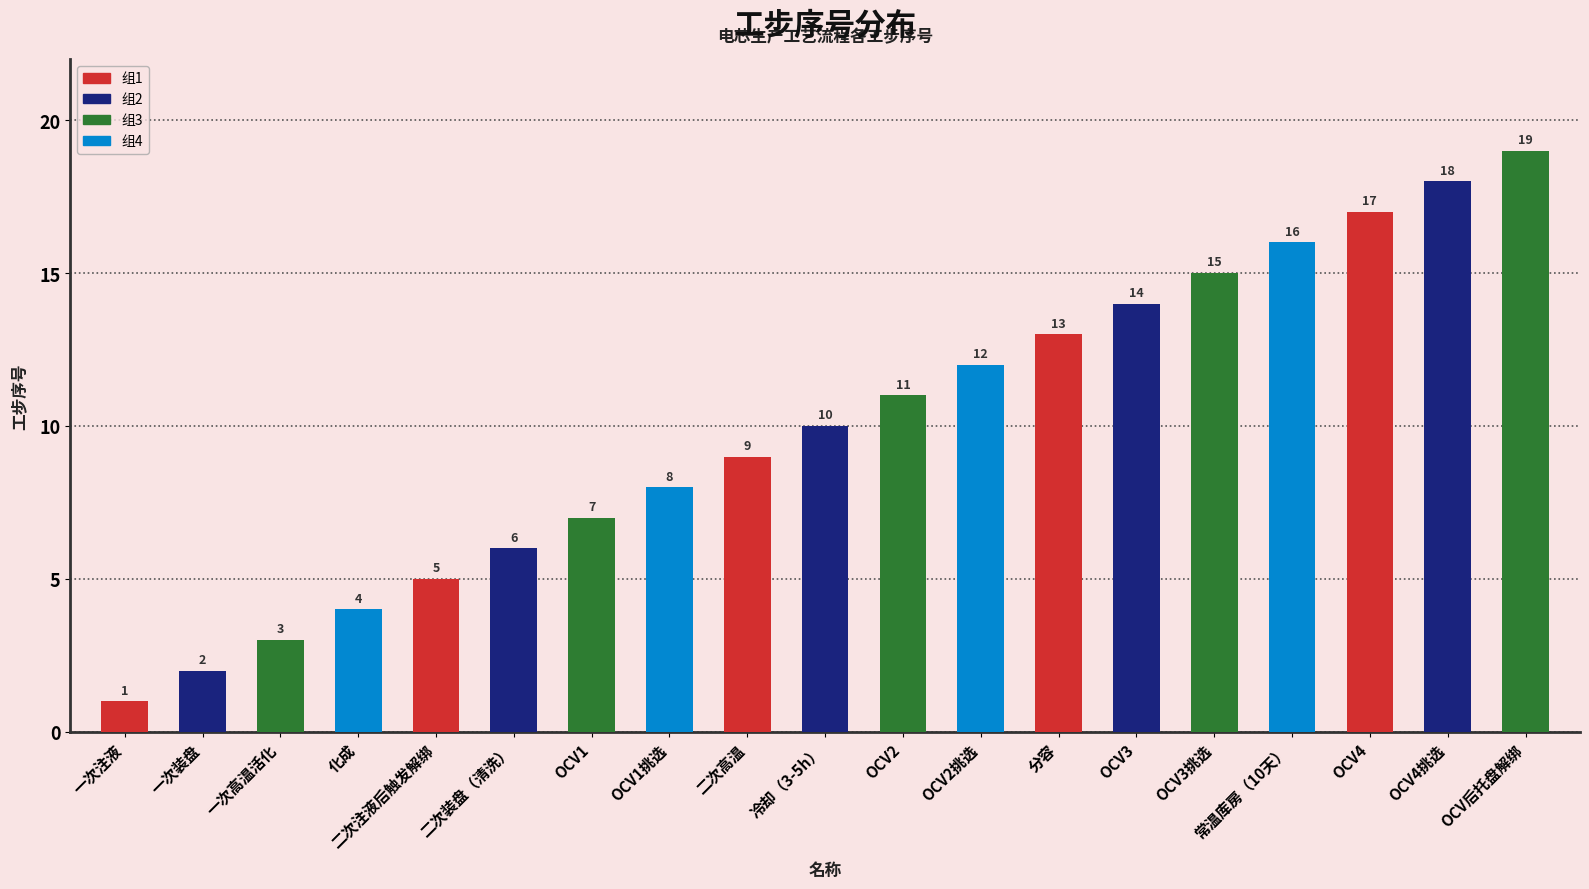

Read the value at 分容.

13